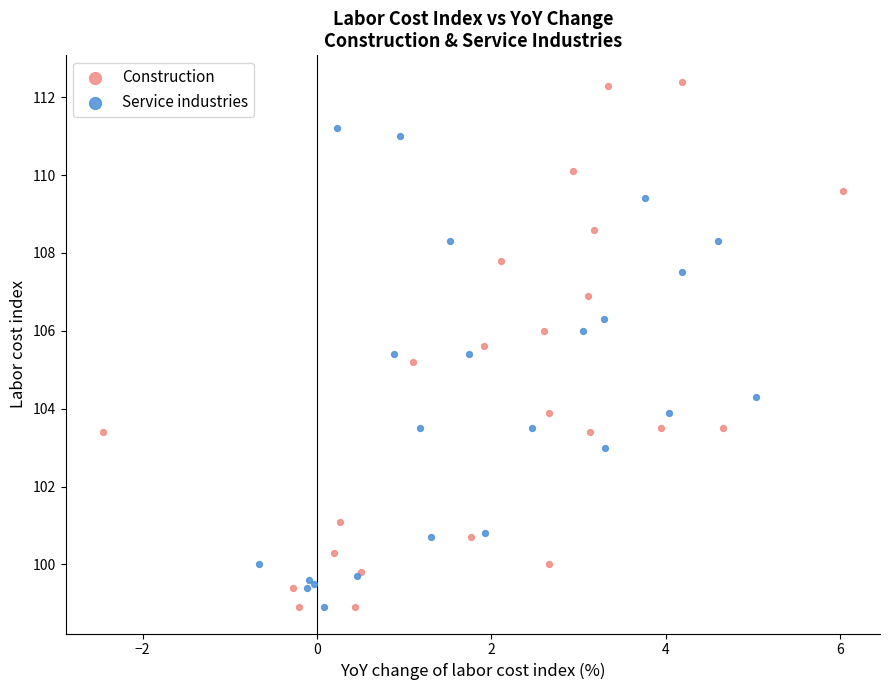

Which series contains the highest Y value?

Construction